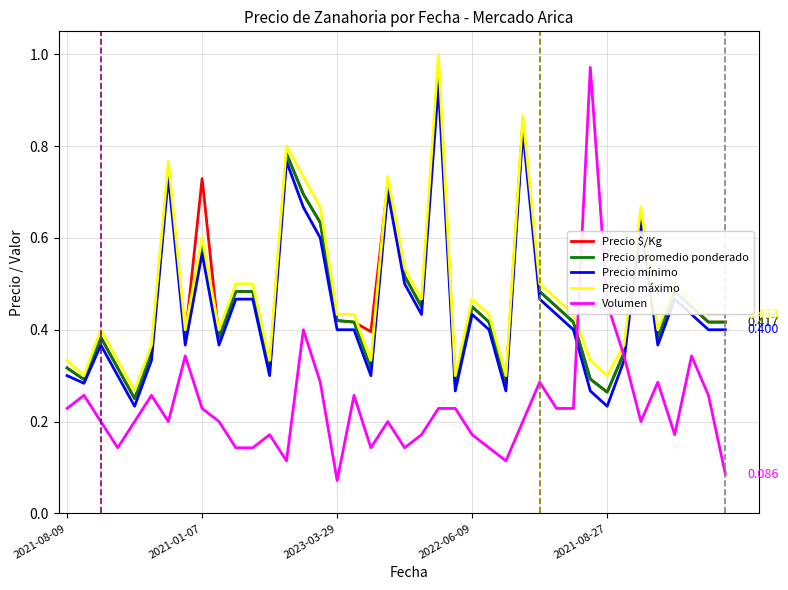

How many lines are shown in the chart?

5